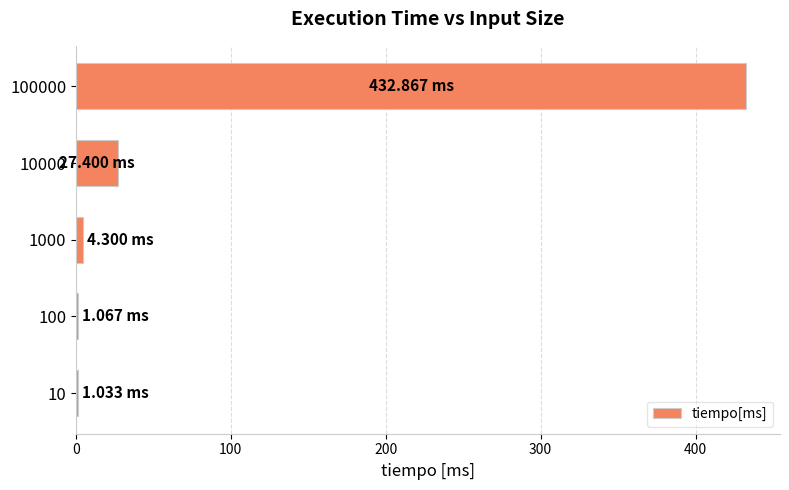

What is the sum of all values?

466.7